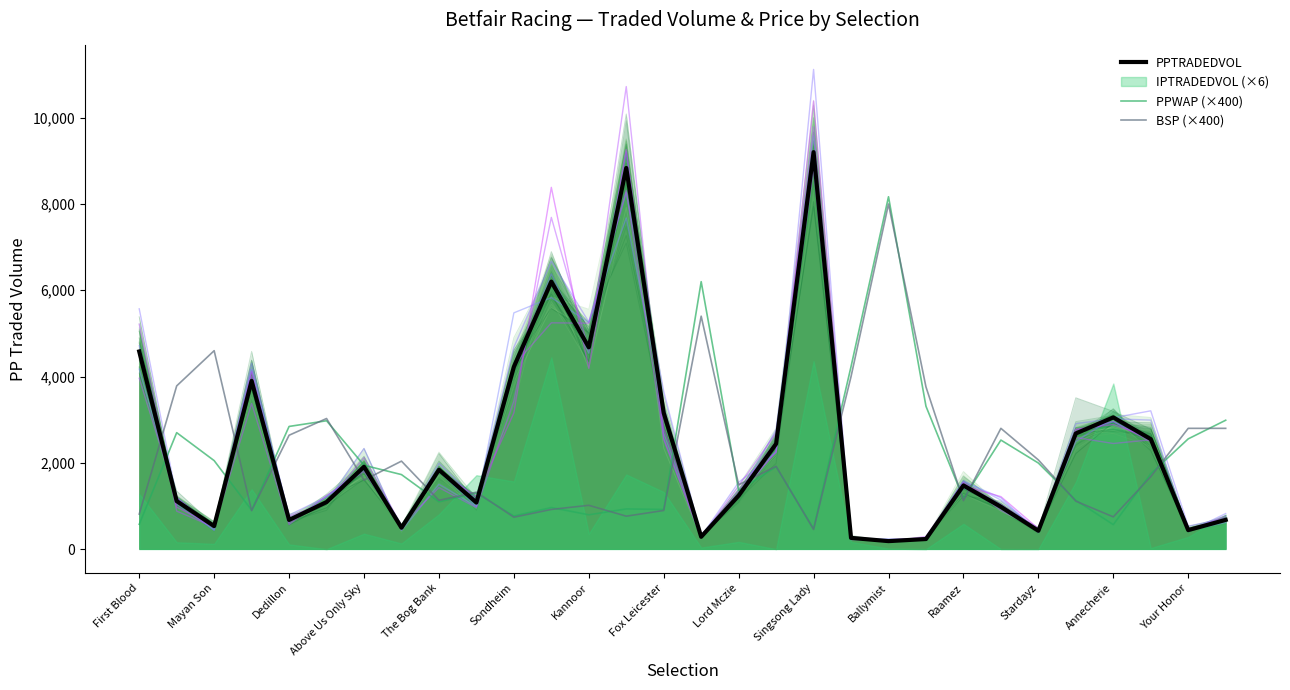

At which label does BSP (×400) reach its minimum?

Singsong Lady